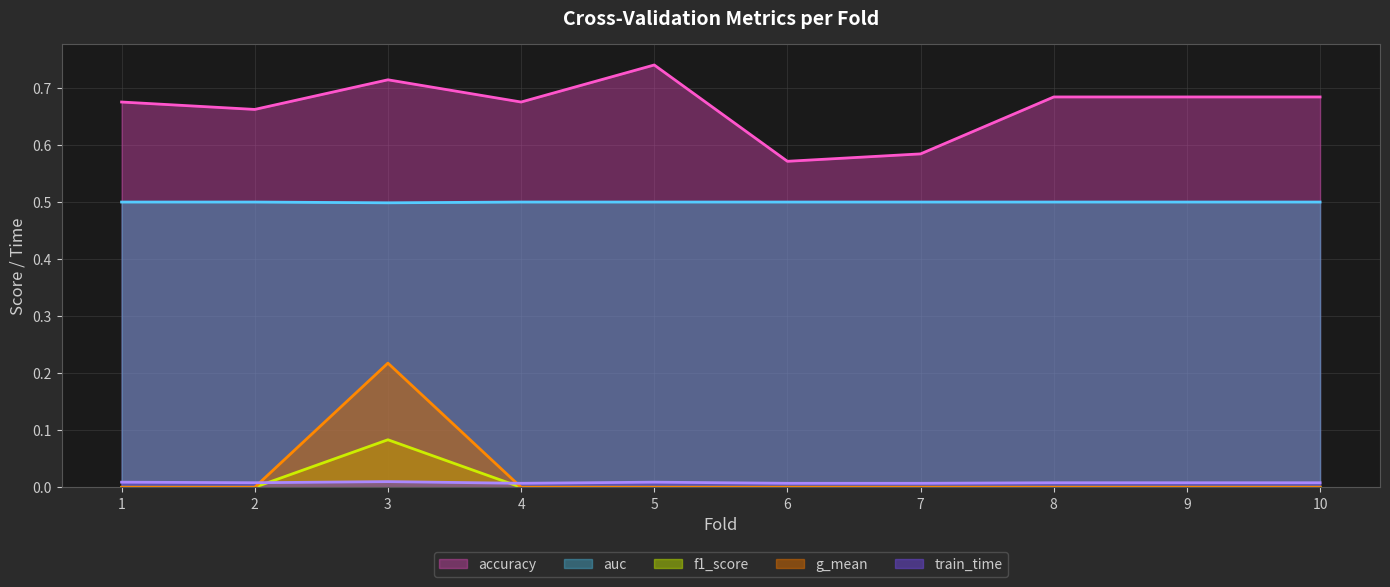

True or false: accuracy has more than 0 points higher than both neighbors.

True